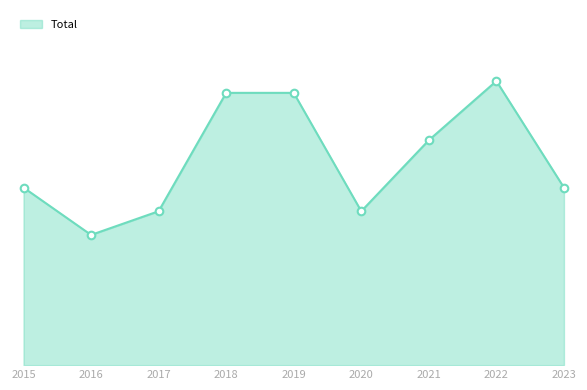

What is the change in value from 2017 to 2023?

+2